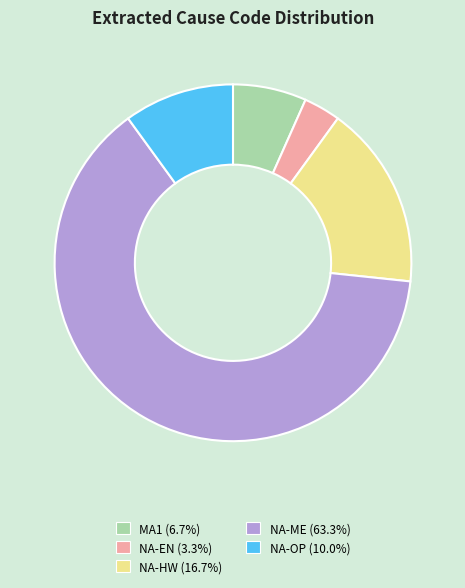

Count the number of slices in the pie.

5